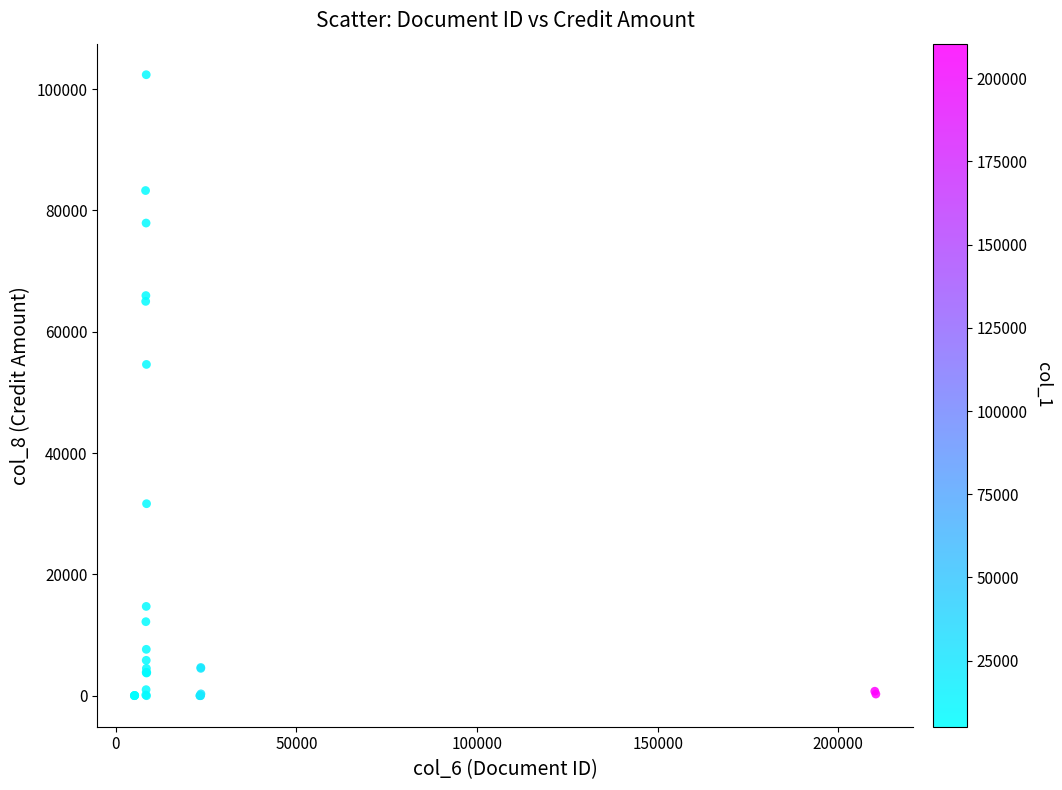

What Y value in the scatter plot is closest to 51181?

54605.5